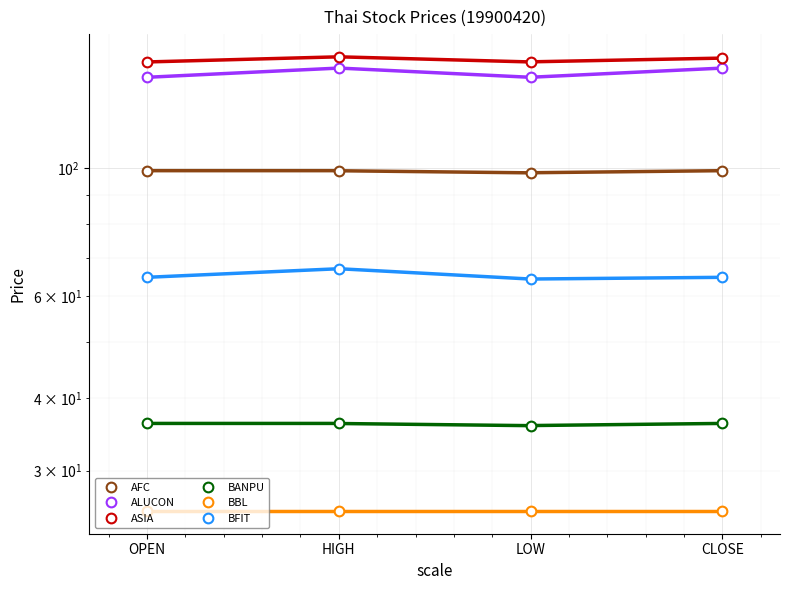

What is the value of the BFIT point at the 2nd from the left?

67.0